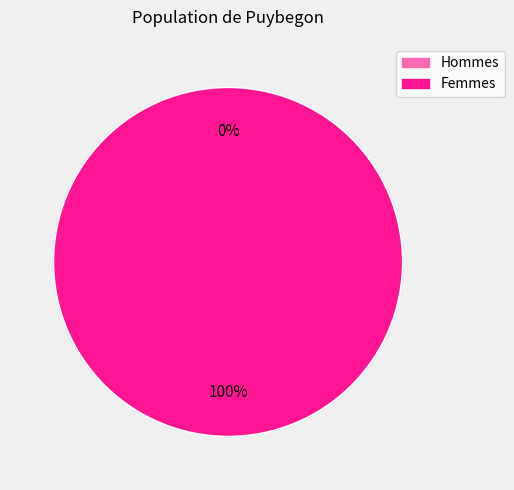

To the nearest percent, what percentage of the pie is 1?

100%